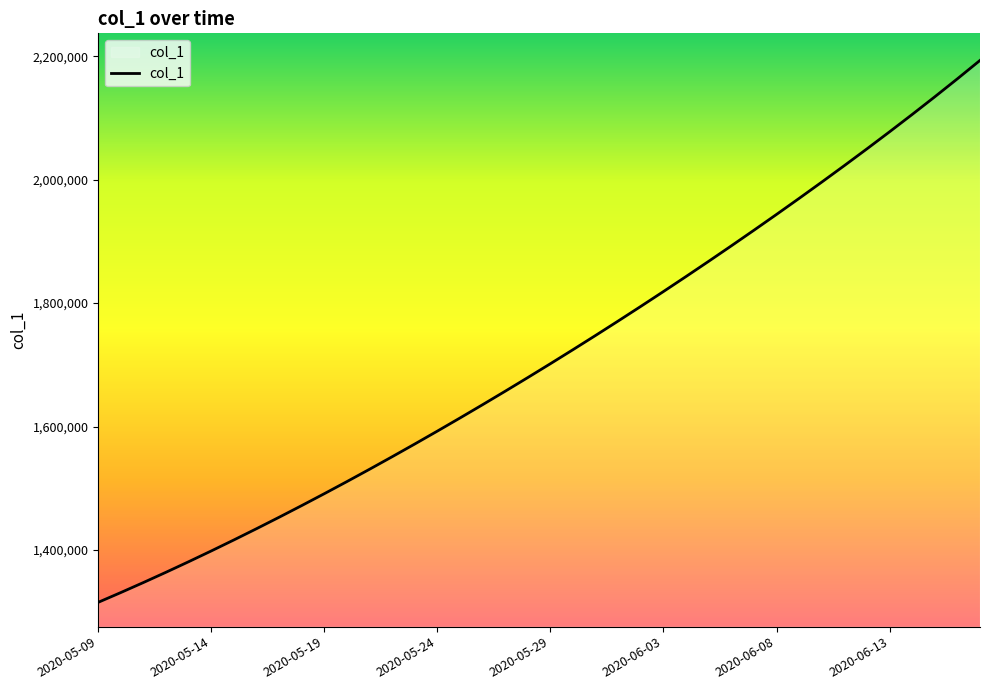

What is the smallest value displayed?

1315099.0